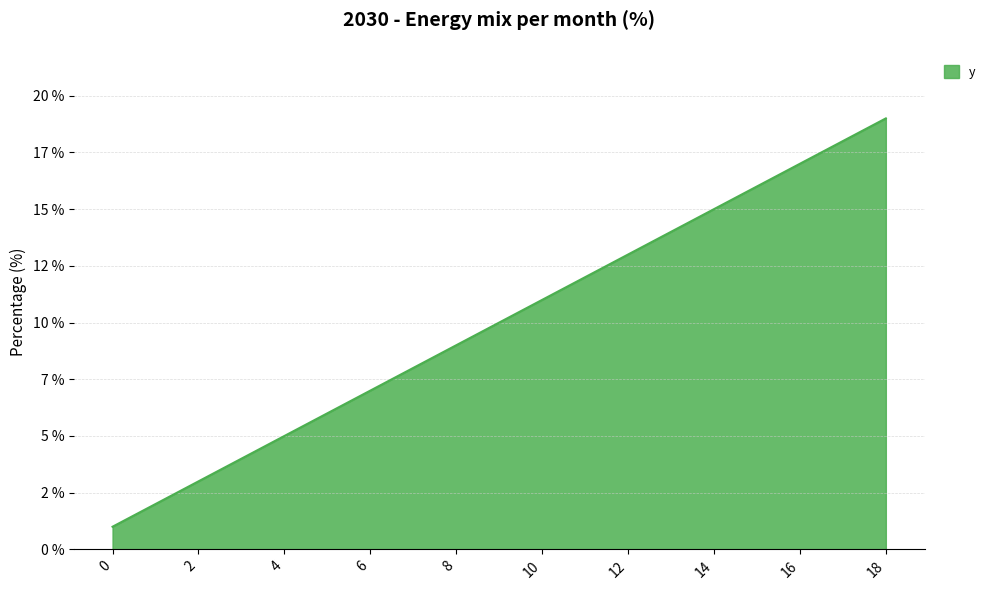

Rank the categories by value from highest to lowest.

18, 16, 14, 12, 10, 8, 6, 4, 2, 0